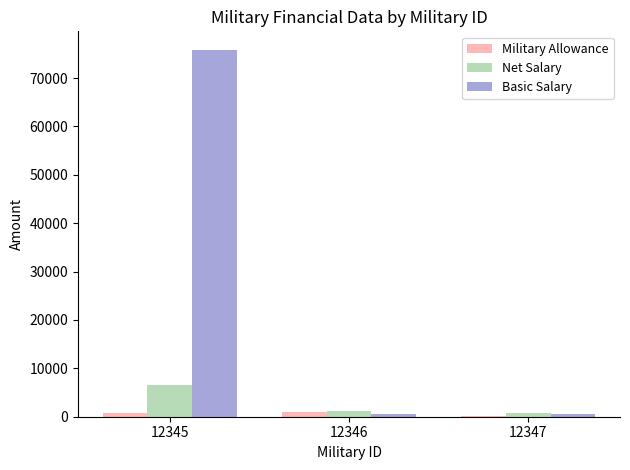

What are all the series names shown in the legend?

Military Allowance, Net Salary, Basic Salary